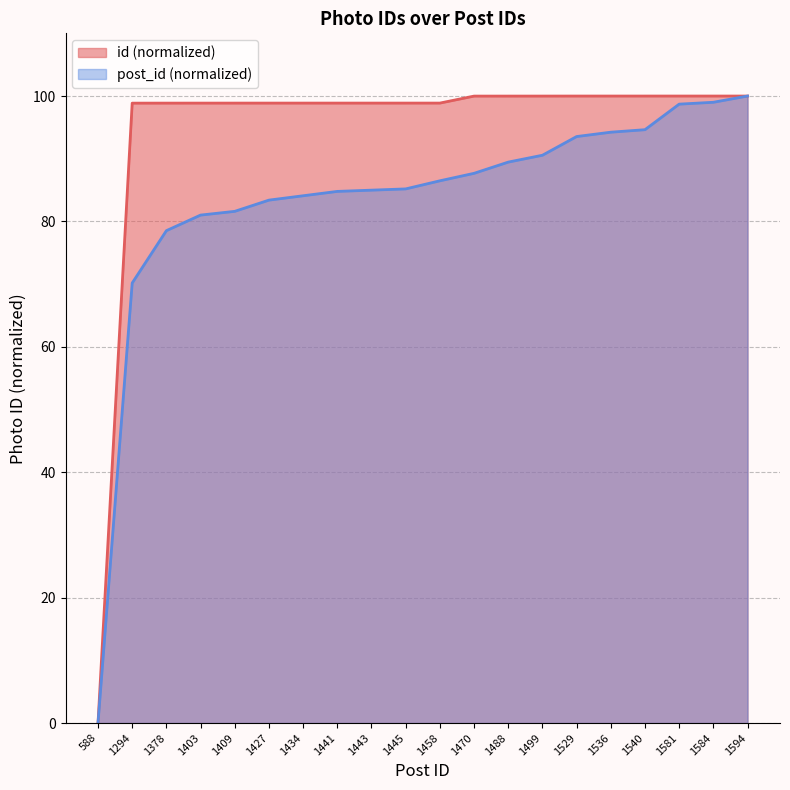

What is the maximum value shown in the chart?

100.0